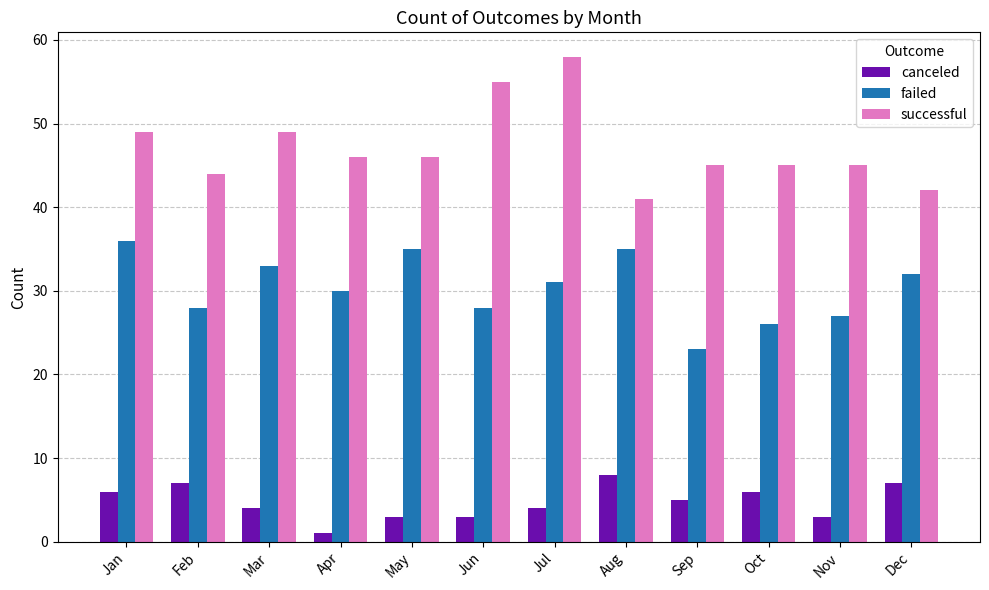

At which label does successful reach its minimum?

Aug